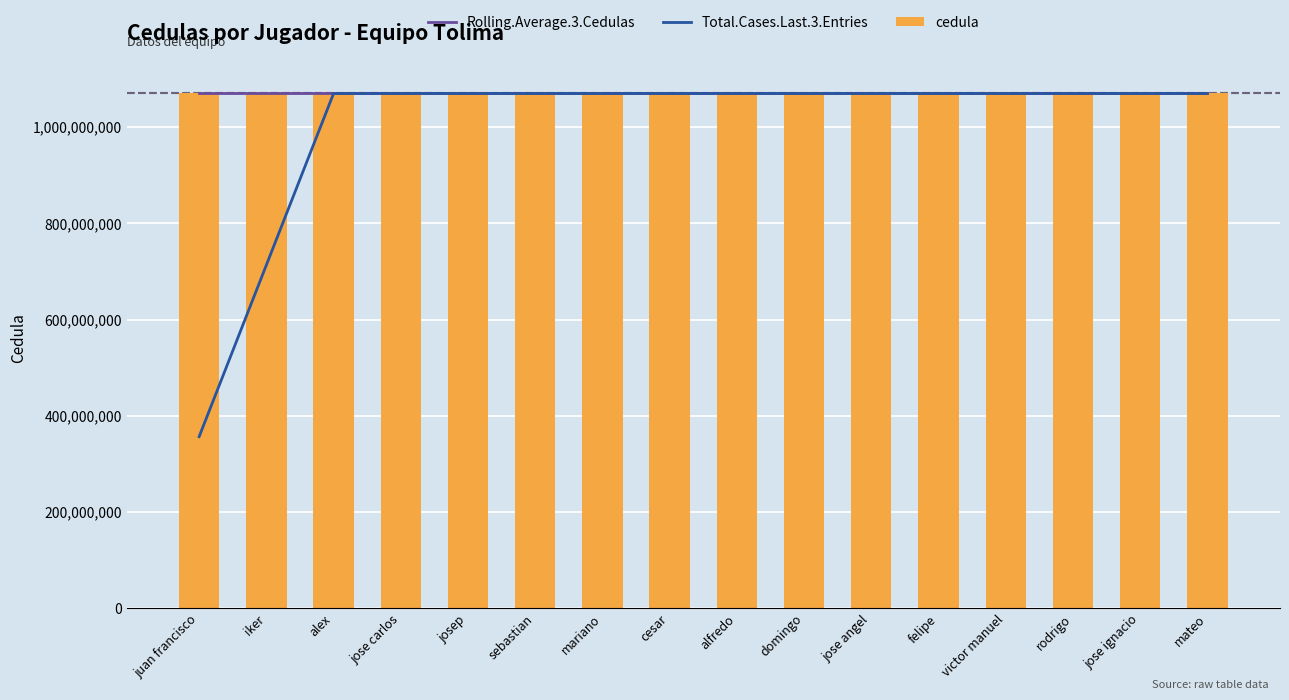

At which label is Total.Cases.Last.3.Entries closest to 713167245?

iker